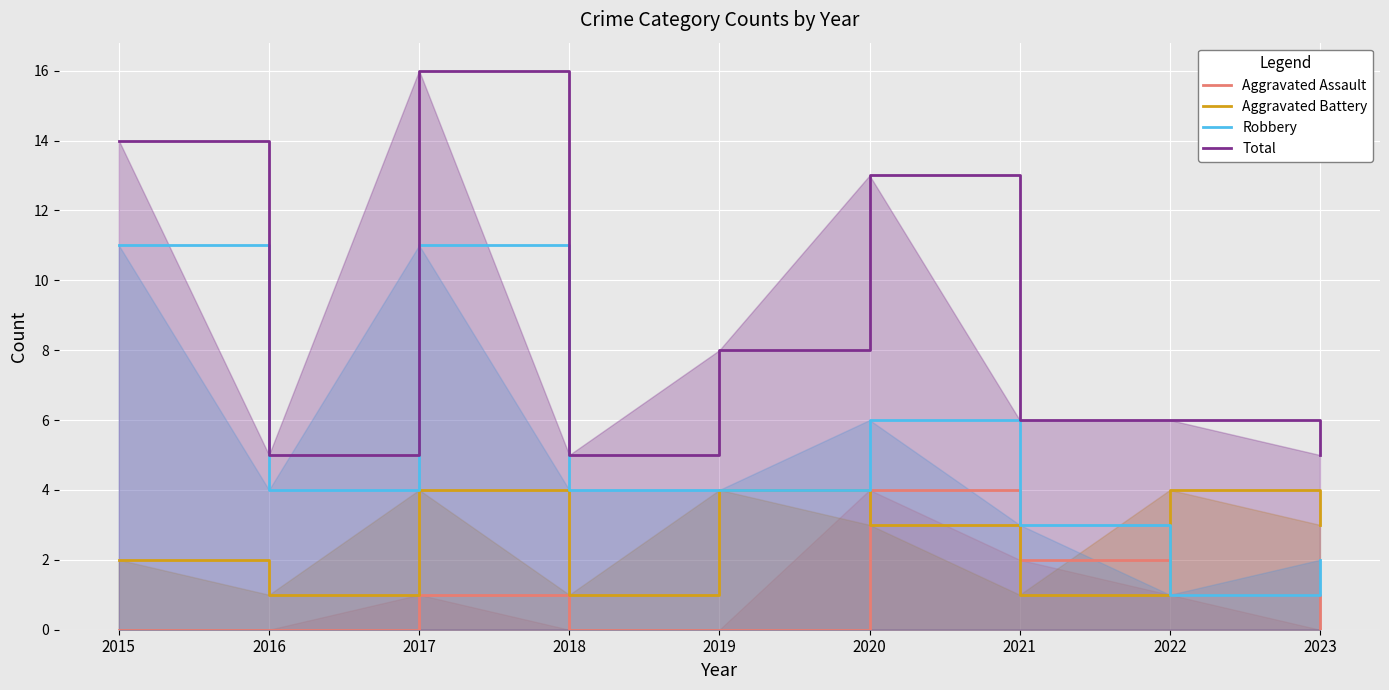

How many interior local peaks does the Total series have?

2